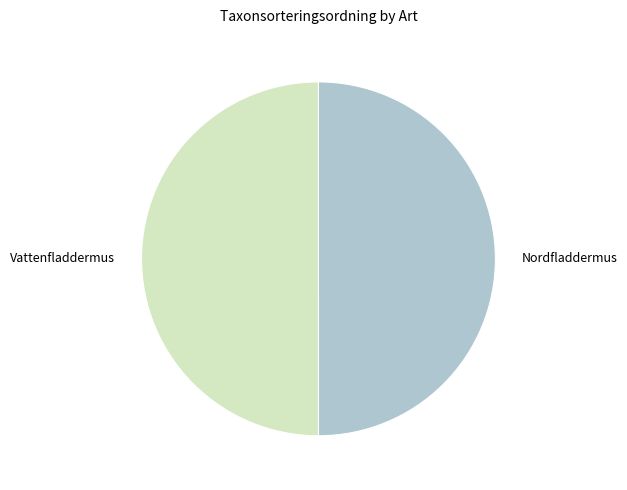

Do Vattenfladdermus and Nordfladdermus together represent more than half of the pie?

Yes